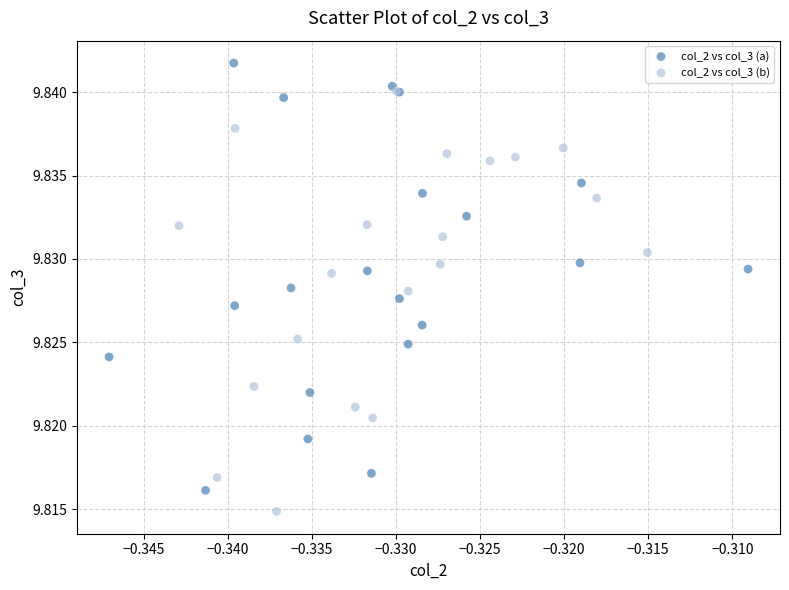

What are all the series names shown in the legend?

col_2 vs col_3 (a), col_2 vs col_3 (b)